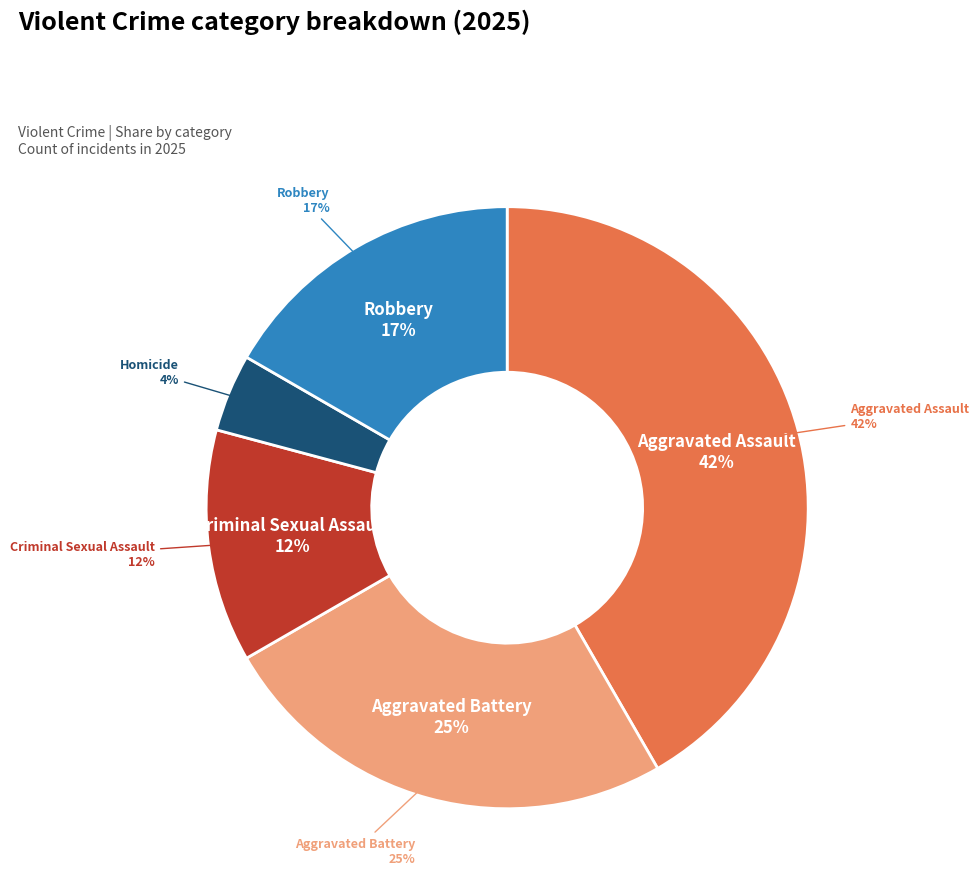

Does Homicide account for over 50% of the chart?

No